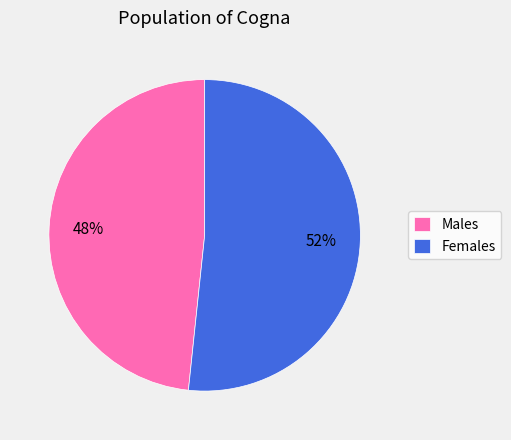

What is the ratio of the value at Males to the value at Females?

0.9